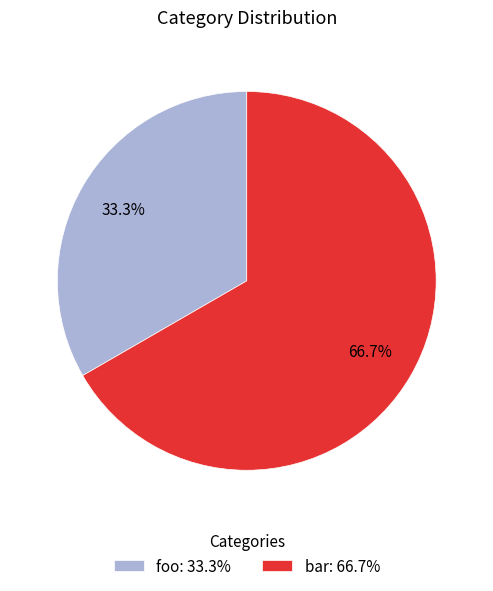

How many segments does this pie chart have?

2